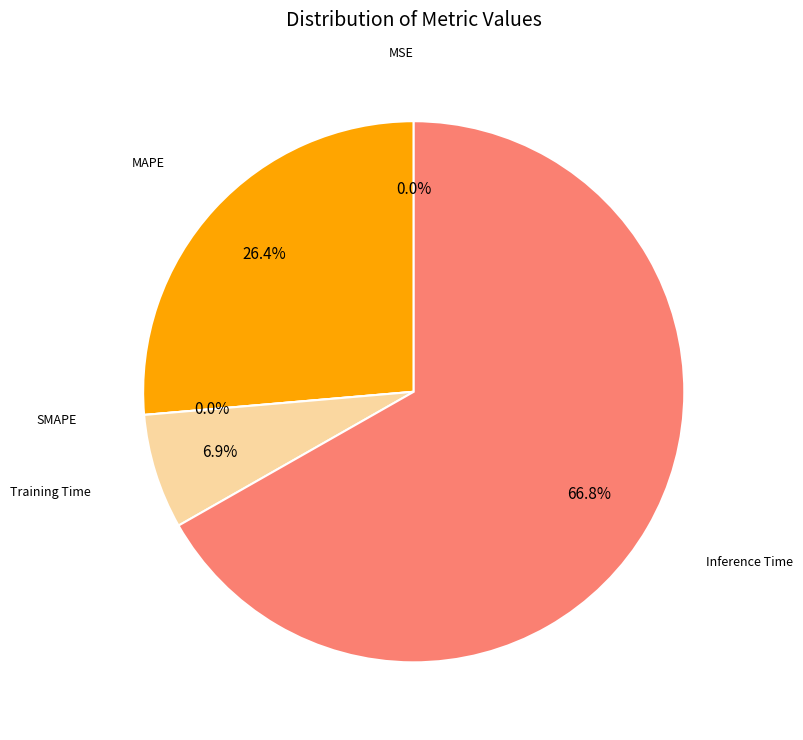

Between Training Time and Inference Time, which is larger?

Inference Time